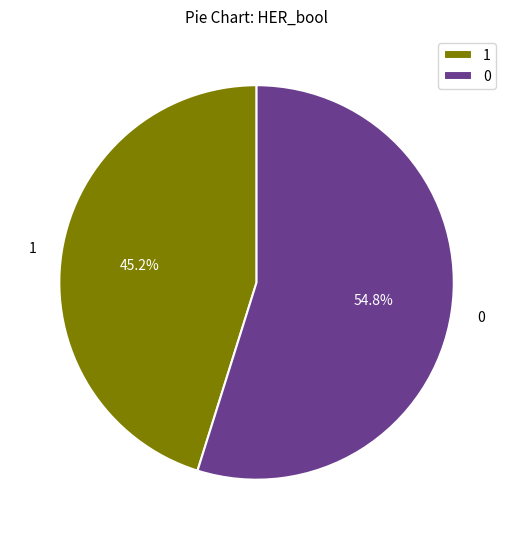

Does 0 represent more than half of the total?

Yes